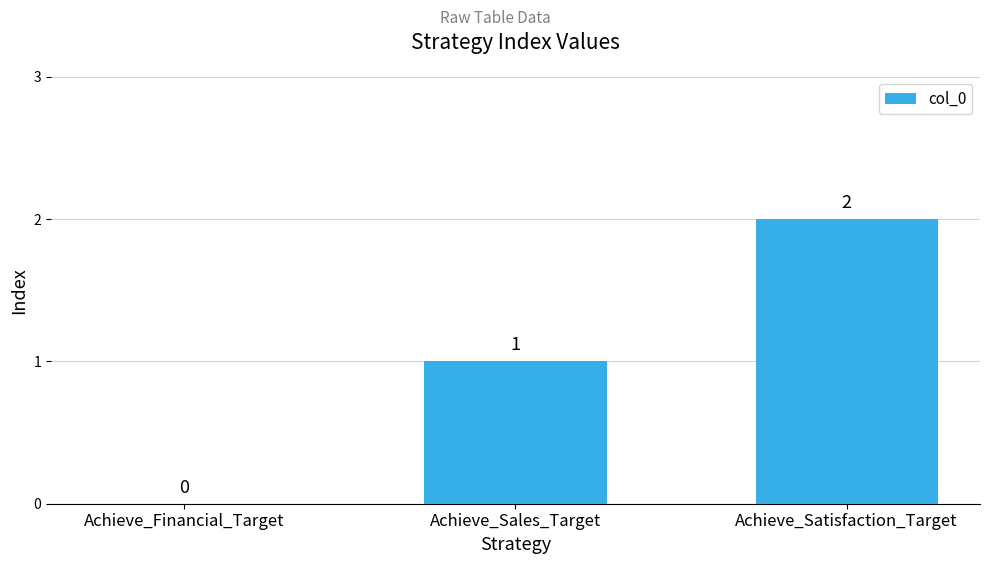

What is the ratio of the value at Achieve_Sales_Target to the value at Achieve_Satisfaction_Target?

0.5